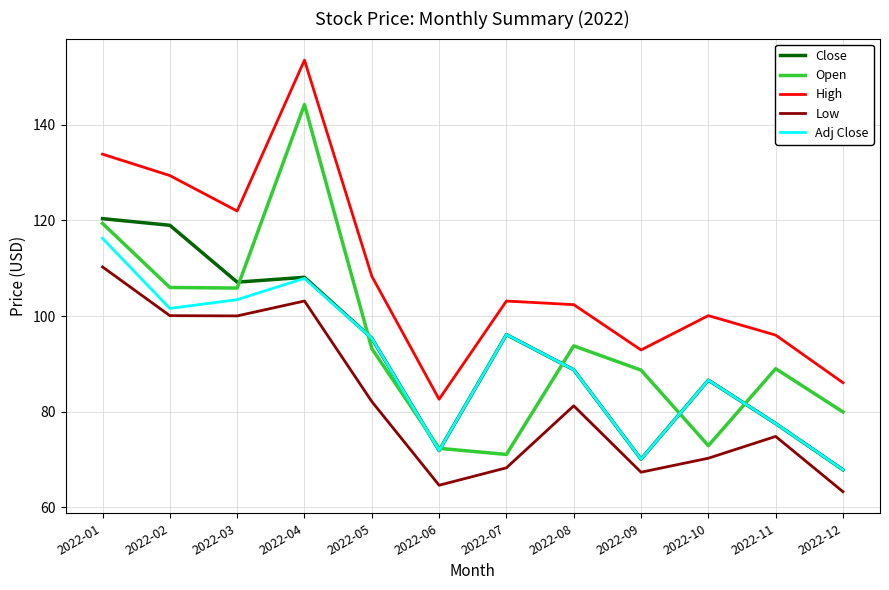

What is the difference between the maximum and second lowest values in the Low series?

45.7